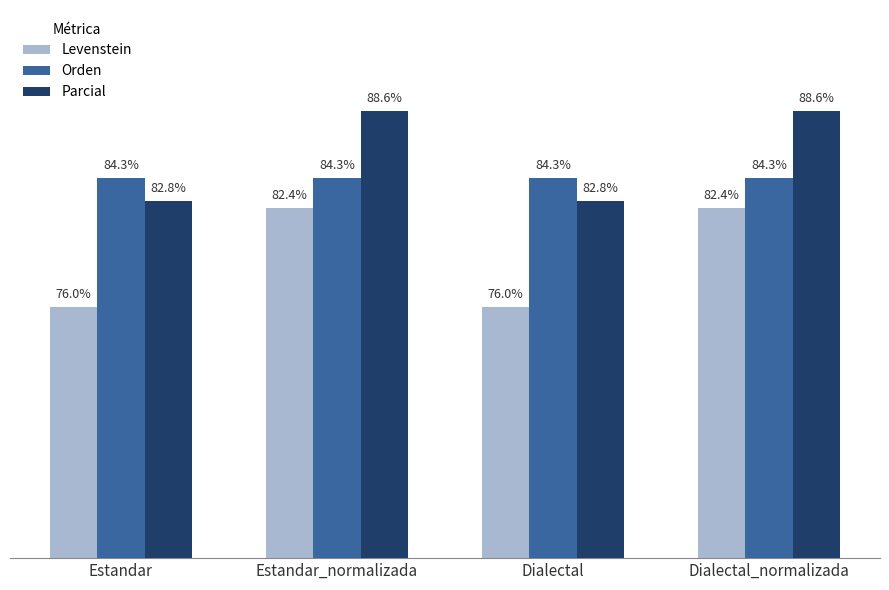

Which series has the largest range (max minus min)?

Levenstein